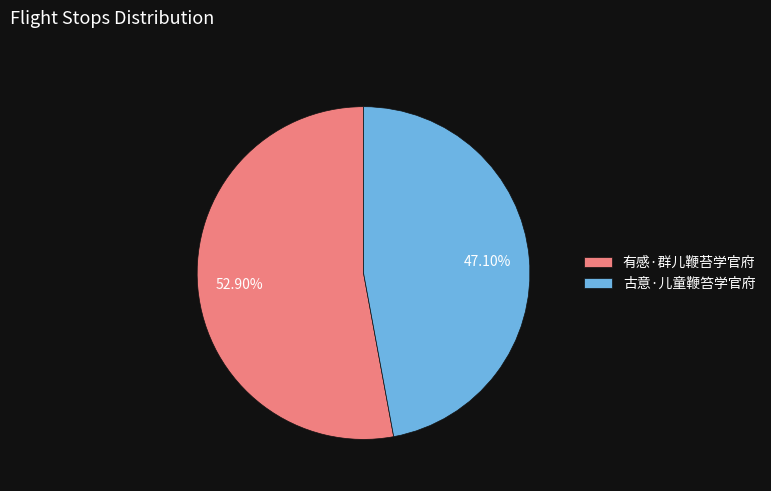

The 古意·儿童鞭笞学官府 slice represents 57% of the pie. True or false?

False